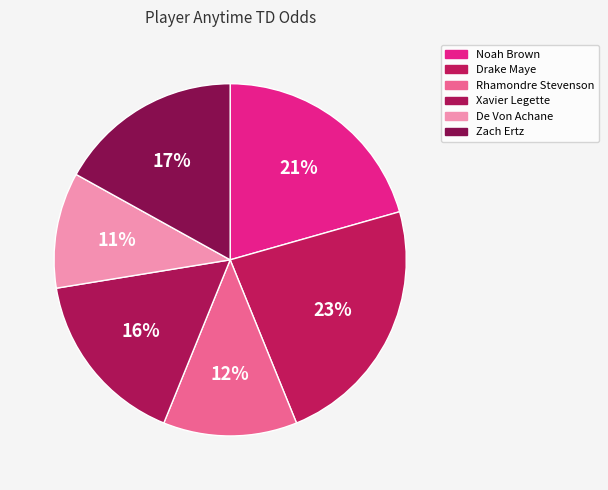

To the nearest percent, what is the difference between the Xavier Legette and Zach Ertz slice percentages?

1%